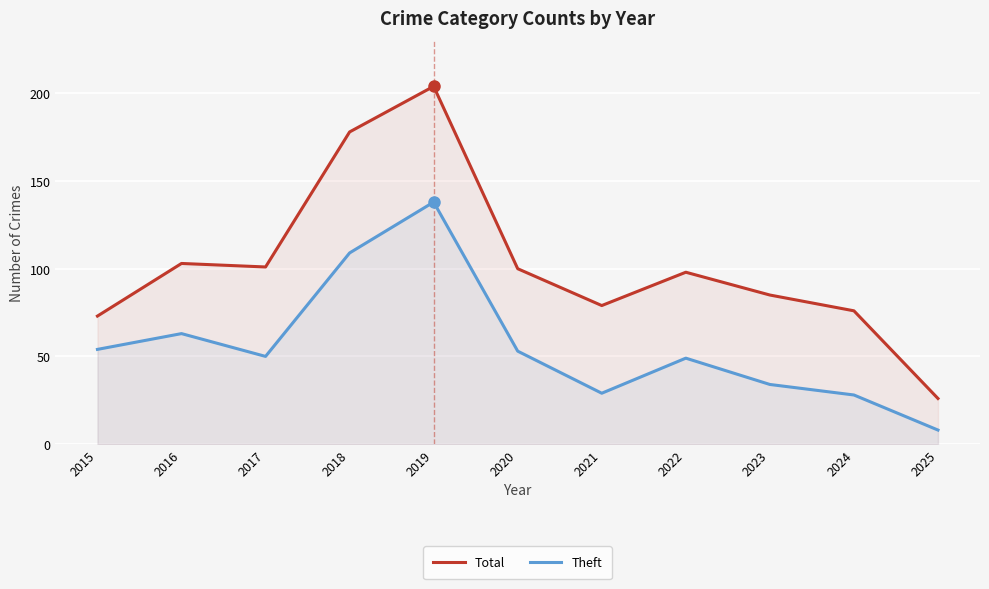

Reading left to right, what are all the values shown in this chart?

Total: 2015=73	2016=103	2017=101	2018=178	2019=204	2020=100	2021=79	2022=98	2023=85	2024=76	2025=26
Theft: 2015=54	2016=63	2017=50	2018=109	2019=138	2020=53	2021=29	2022=49	2023=34	2024=28	2025=8